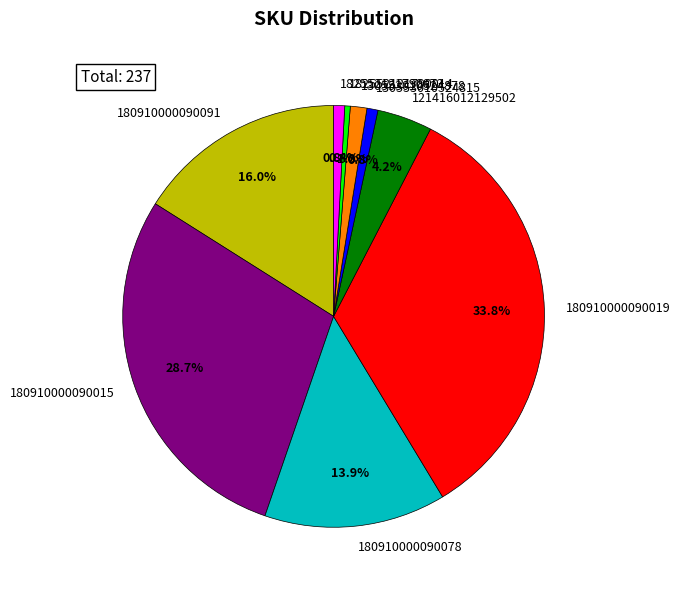

Between 180910000090019 and 130553010524878, which is larger?

180910000090019